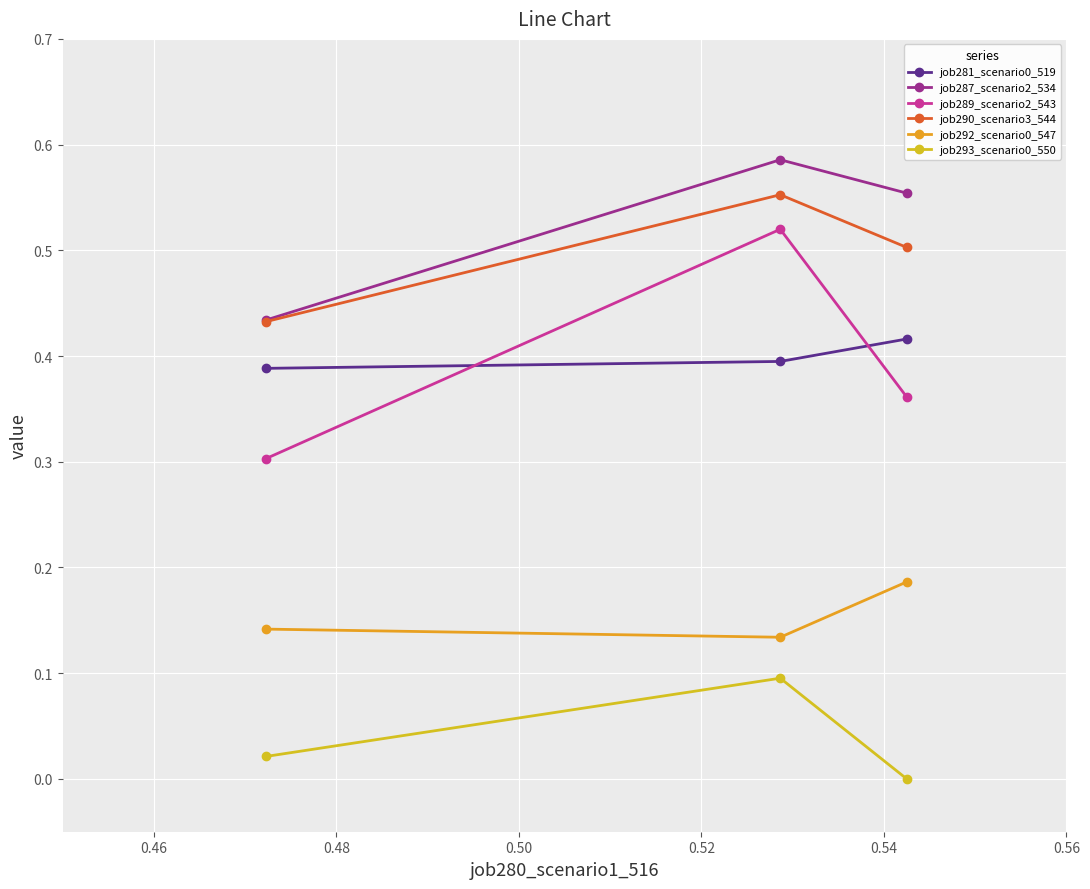

Which series has the widest spread of values?

job289_scenario2_543